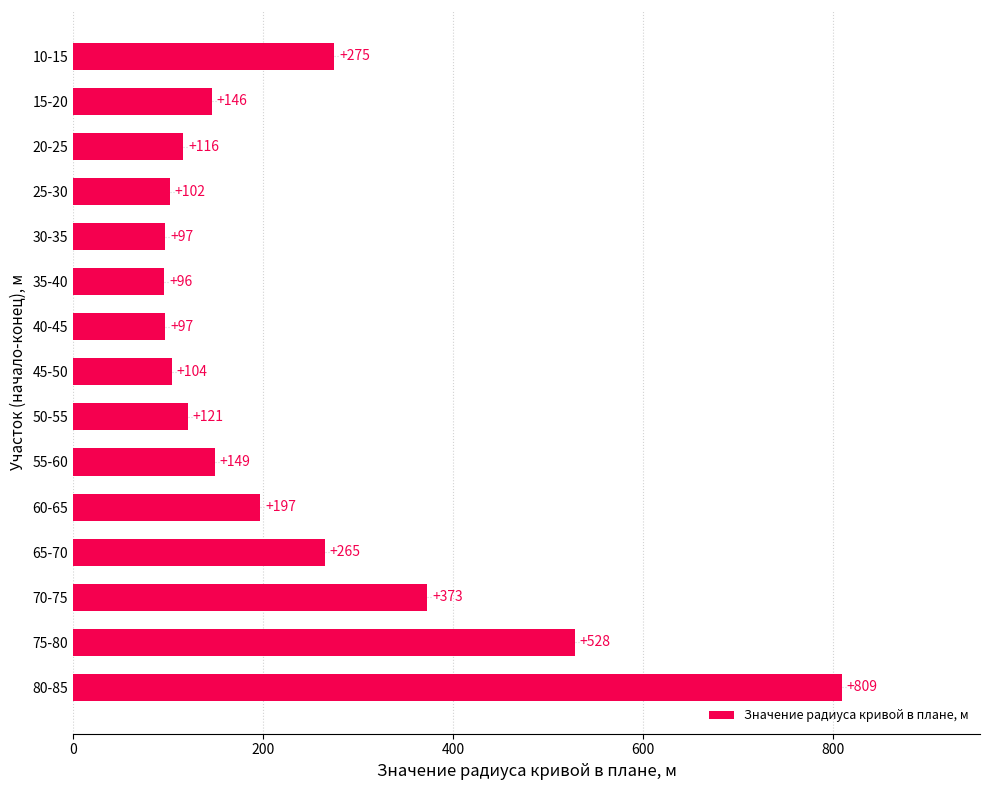

What is the difference between the maximum and minimum values?

713